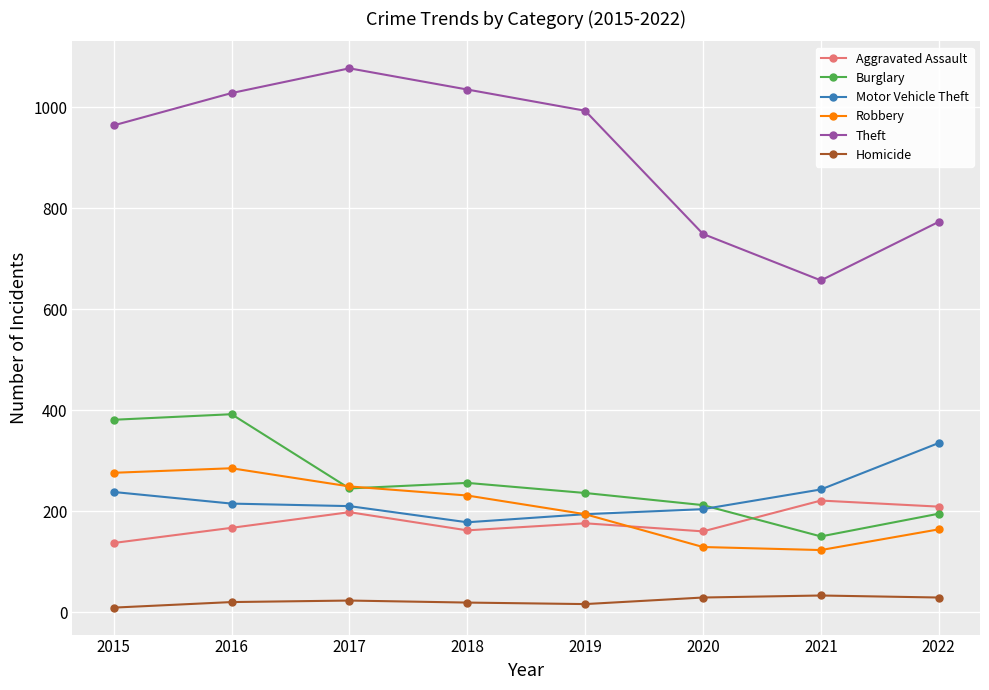

What is the maximum value for Motor Vehicle Theft?

335